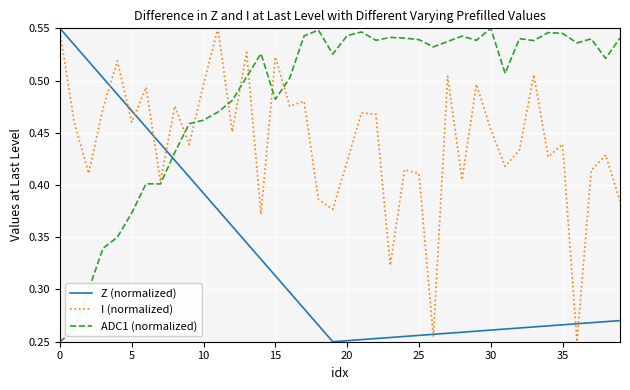

Rank the series by their average value, from highest to lowest.

ADC1 (normalized), I (normalized), Z (normalized)